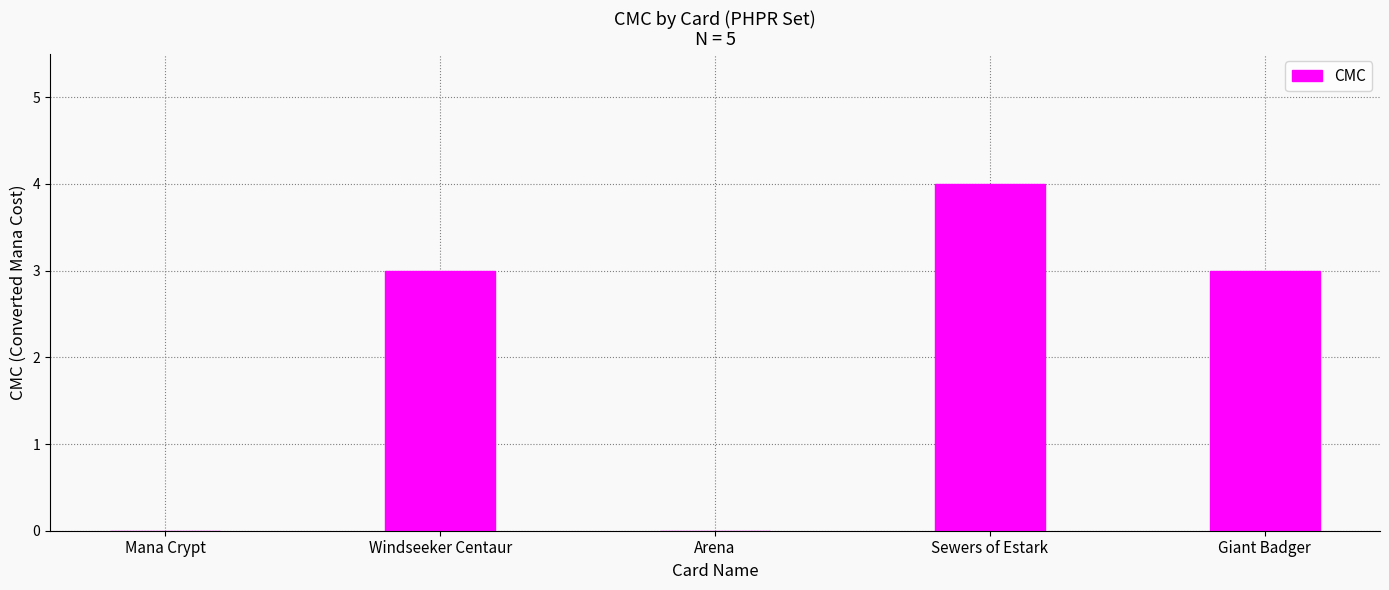

How many data points does each series have?

5